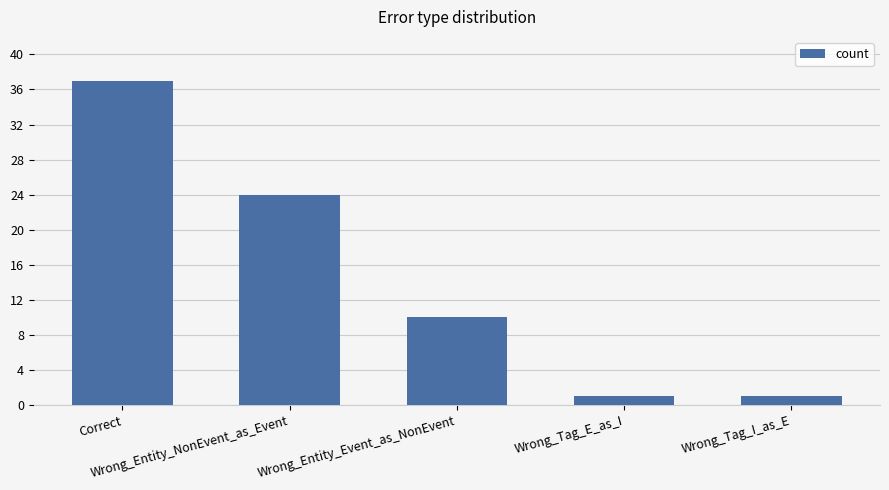

At which label does the data first exceed 10?

Correct